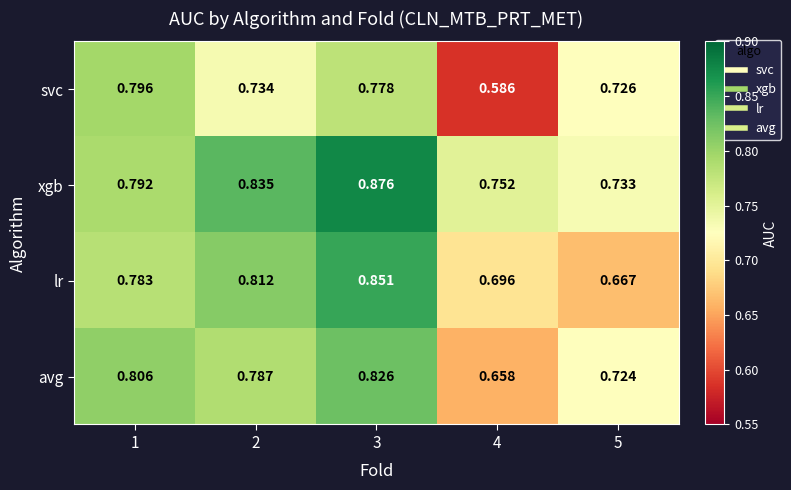

Which series has the largest total across all categories?

xgb